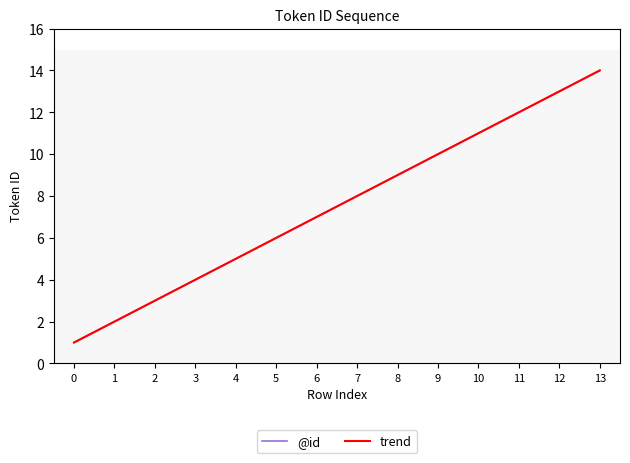

What is the average value of the @id series?

7.5